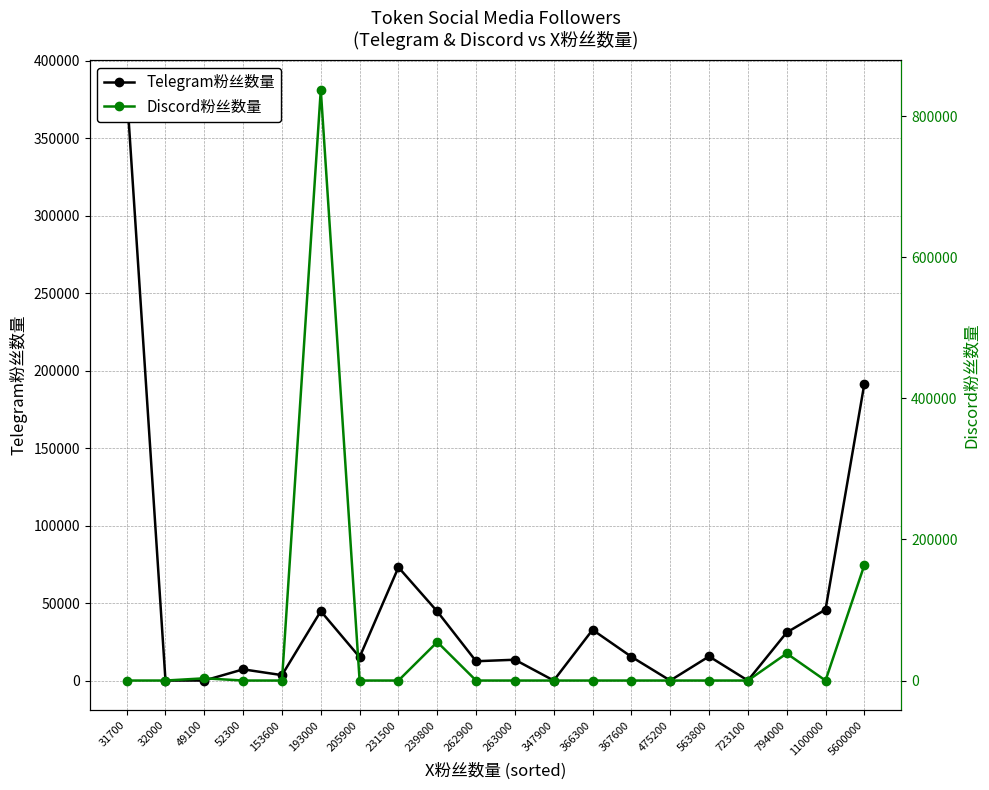

What value does the Telegram粉丝数量 series have at 31700, to the nearest 10?

381210